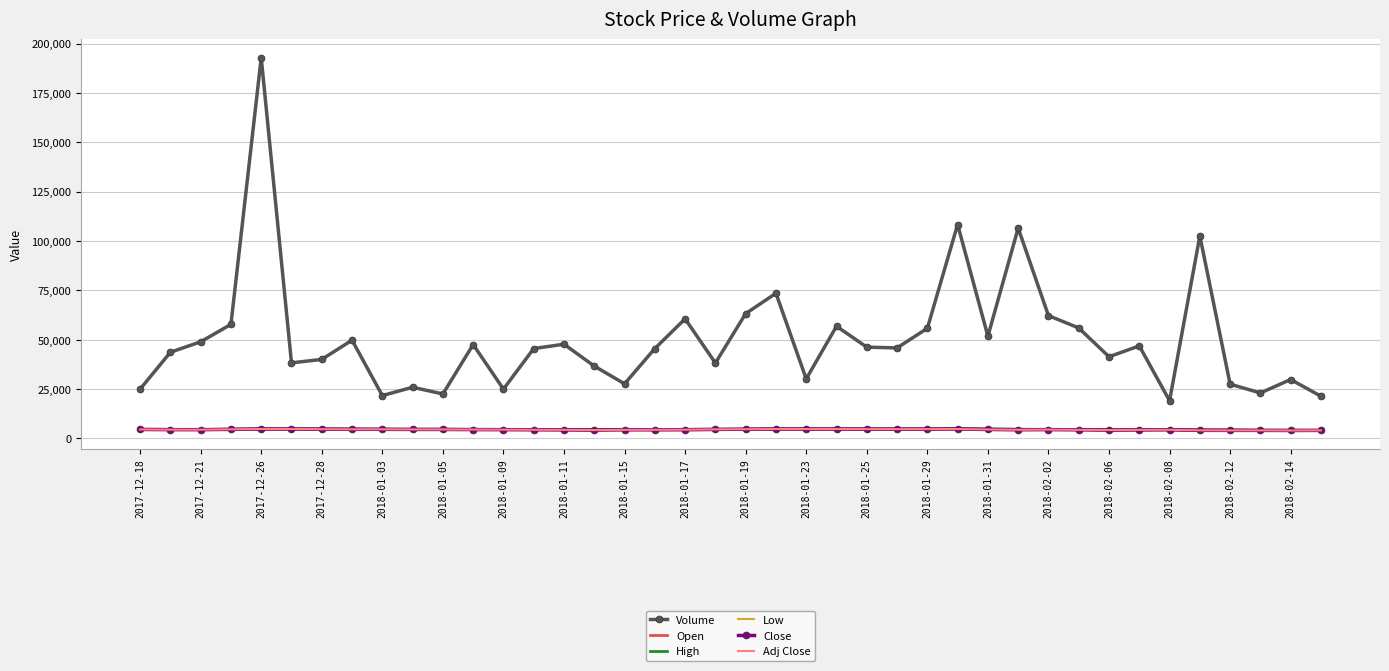

What is the difference between the second highest and second lowest values in the Adj Close series?

710